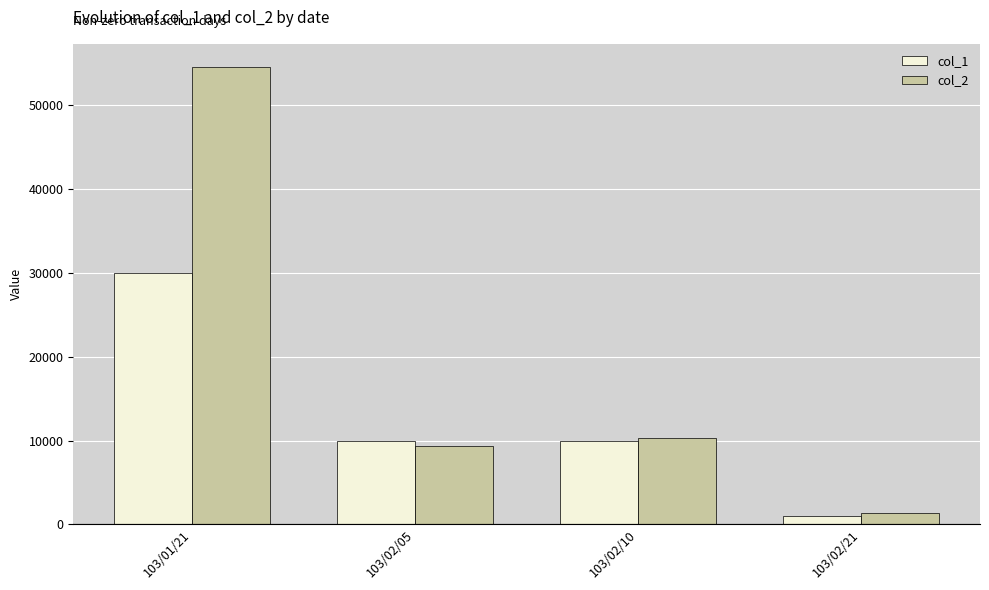

How many data points in col_1 are less than 10000?

1